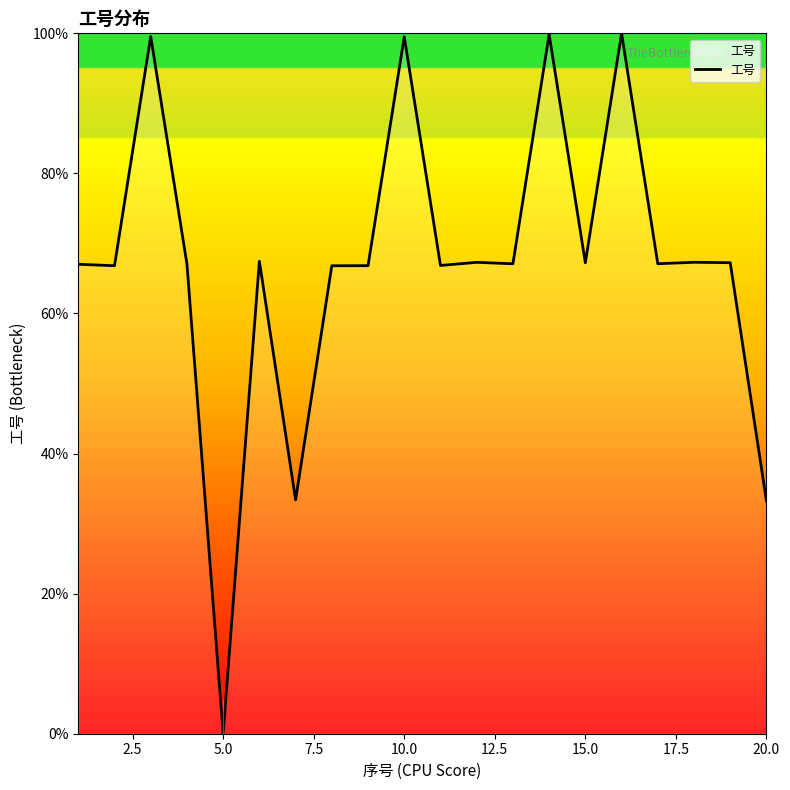

What is the maximum value shown in the chart?

100.0